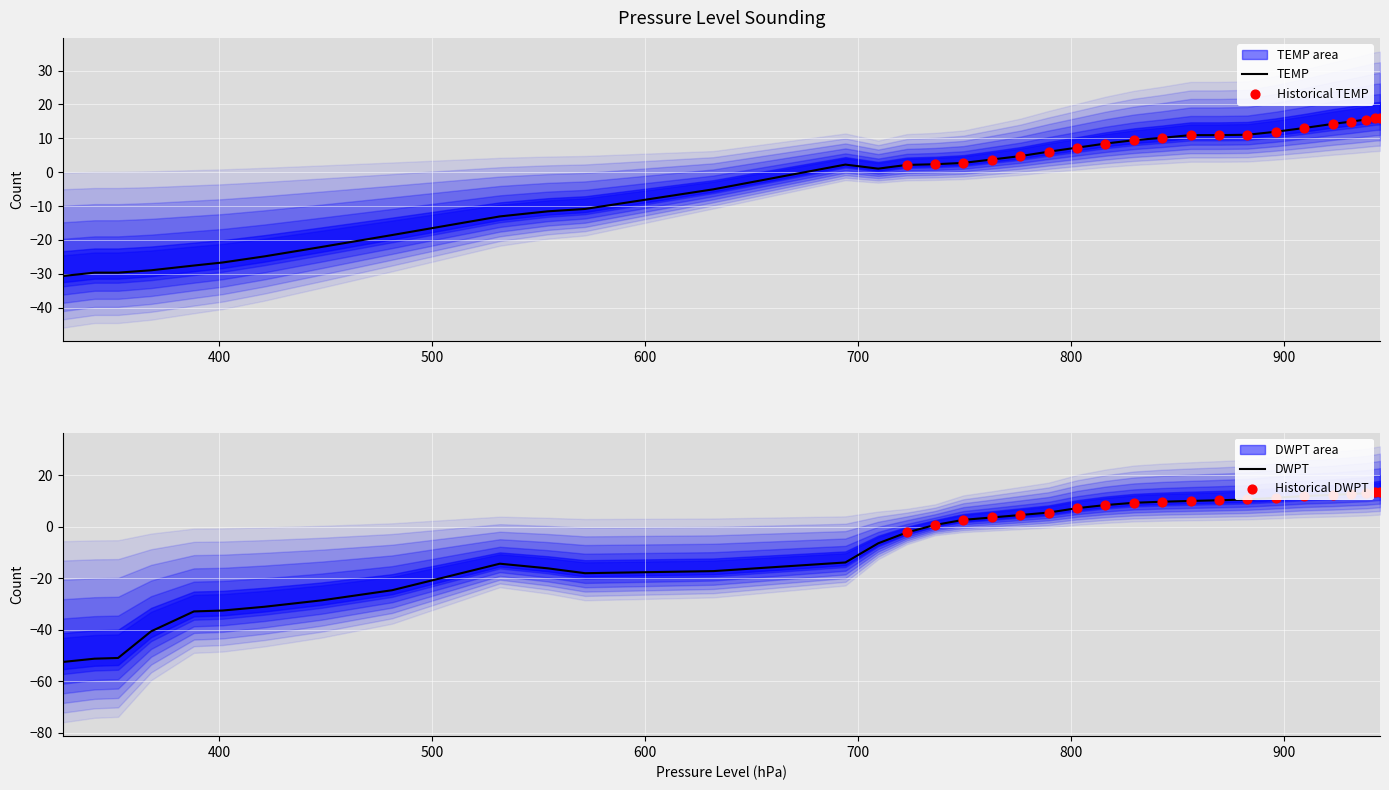

Which series has the largest Y range (max minus min)?

DWPT